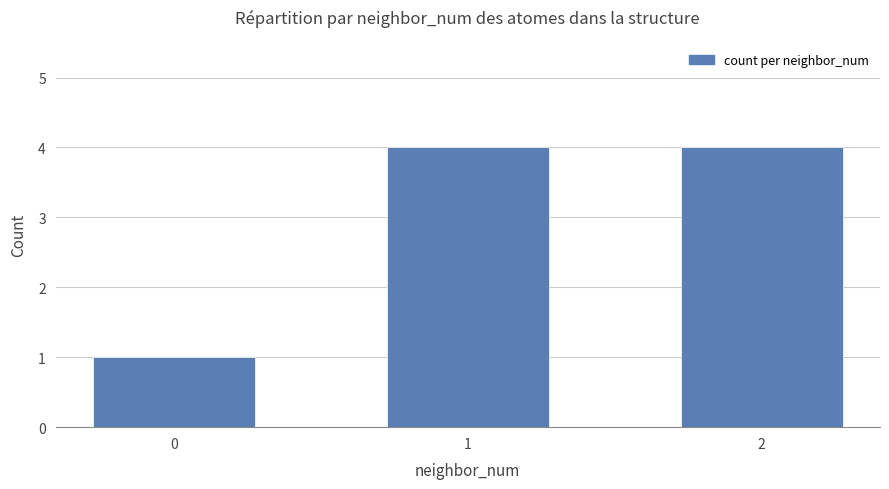

What is the greatest value displayed?

4